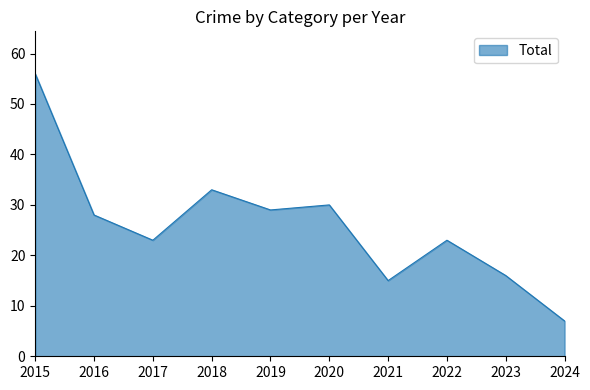

What is the difference between the maximum and minimum values?

49